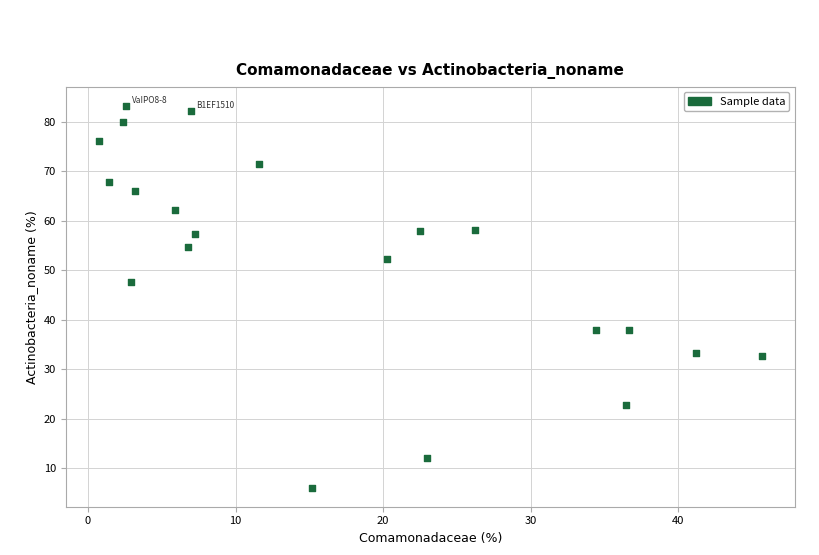

What Y value in the scatter plot is closest to 44?

47.6